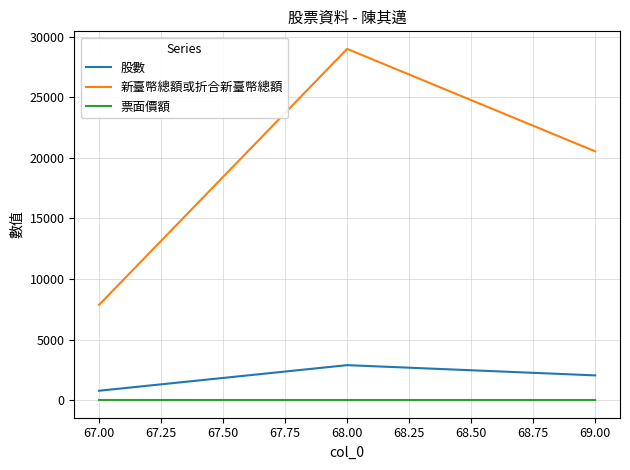

Between 67.00 and 68.00, which series saw the biggest shift?

新臺幣總額或折合新臺幣總額